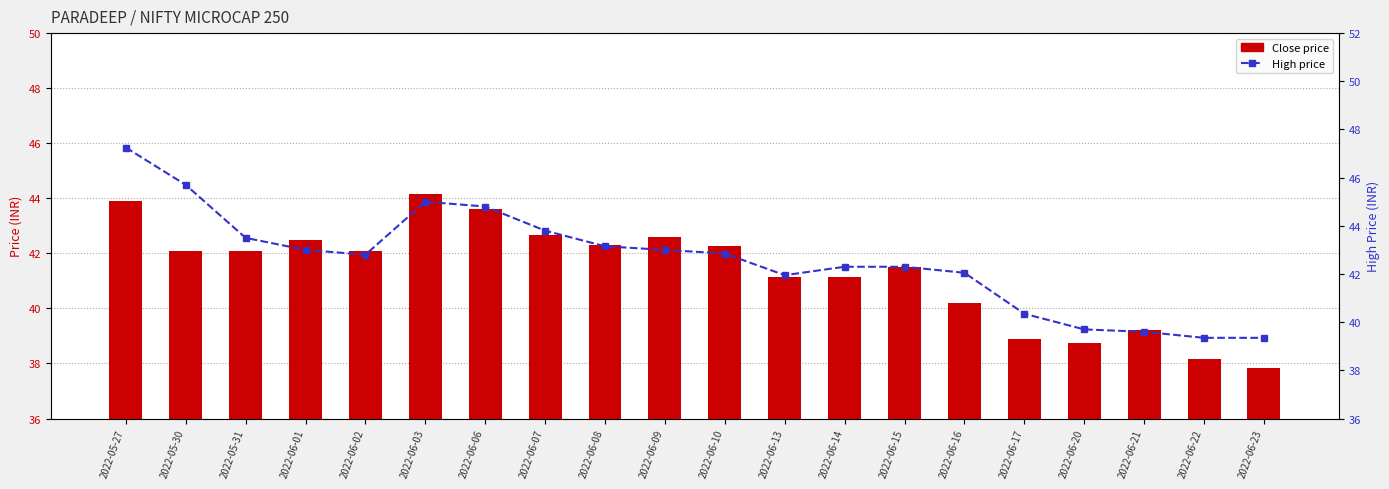

What is the label of the 19th bar from the right?

2022-05-30